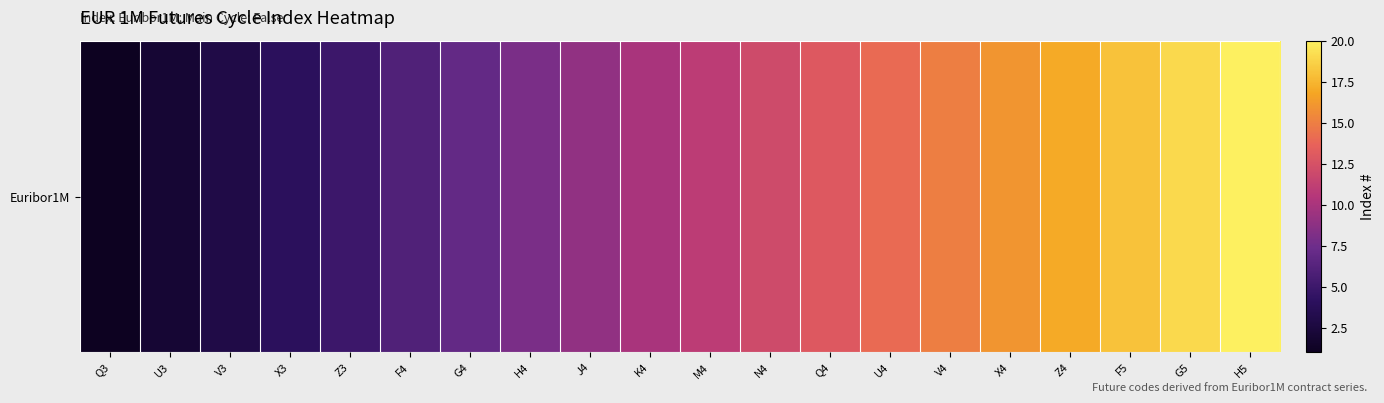

What is the change in value from X3 to U4?

+10